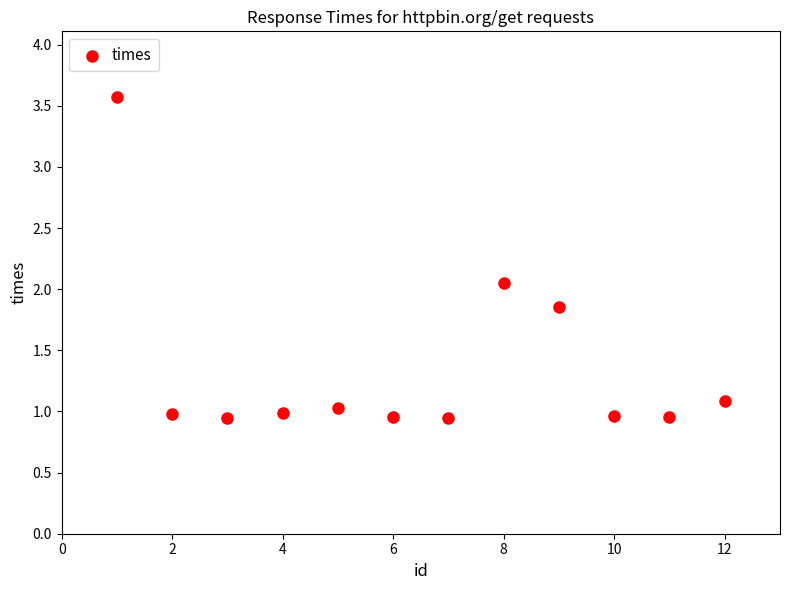

What is the range of X values (max minus min)?

11.0